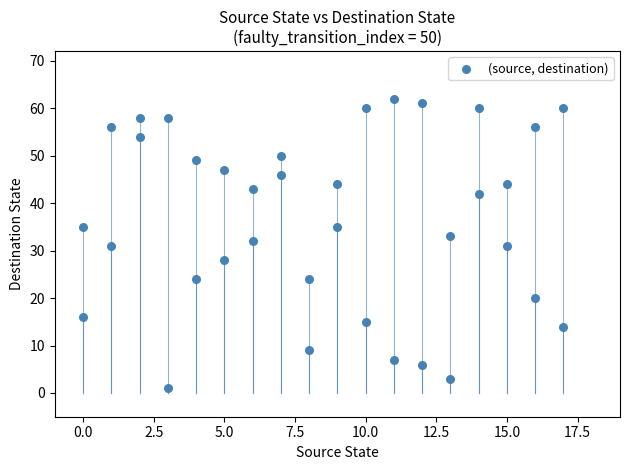

What is the range of Y values (max minus min)?

61